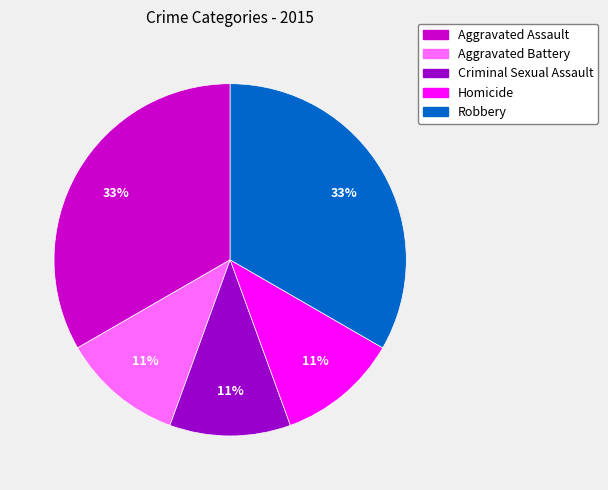

Count the number of slices in the pie.

5